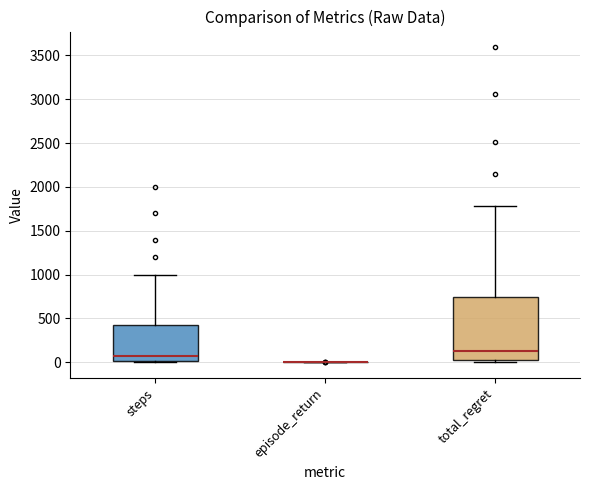

Reading left to right, transcribe this box plot: for each box, give where its median line is, the range the box spans, and where its two whiskers end, as read against the y-axis. The values are not printed on the chart, so give them approximately, as read against the axis.

steps: median 100, box 0 to 450, whiskers 0 to 1000
episode_return: box collapsed to a line at 0, whiskers 0 to 0
total_regret: median 150, box 0 to 750, whiskers 0 (just below the box's lower edge) to 1800